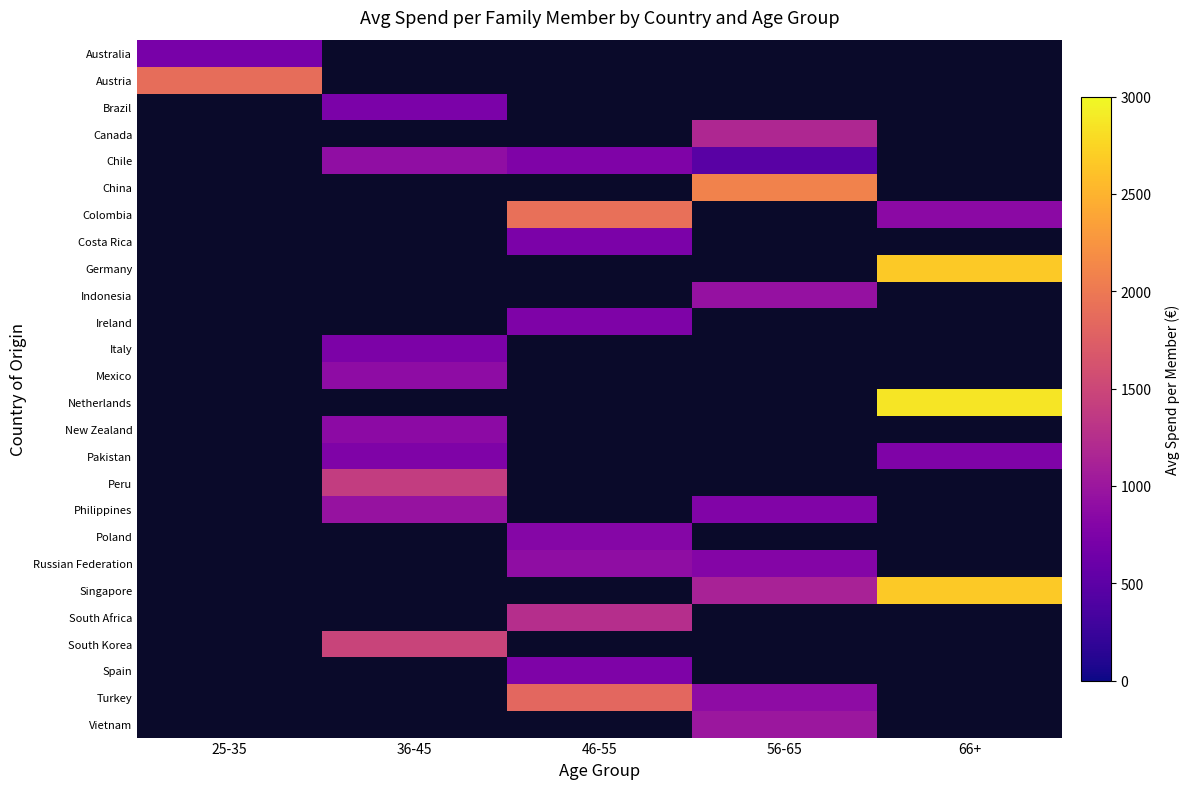

At which category does the chart reach its minimum across all series?

56-65